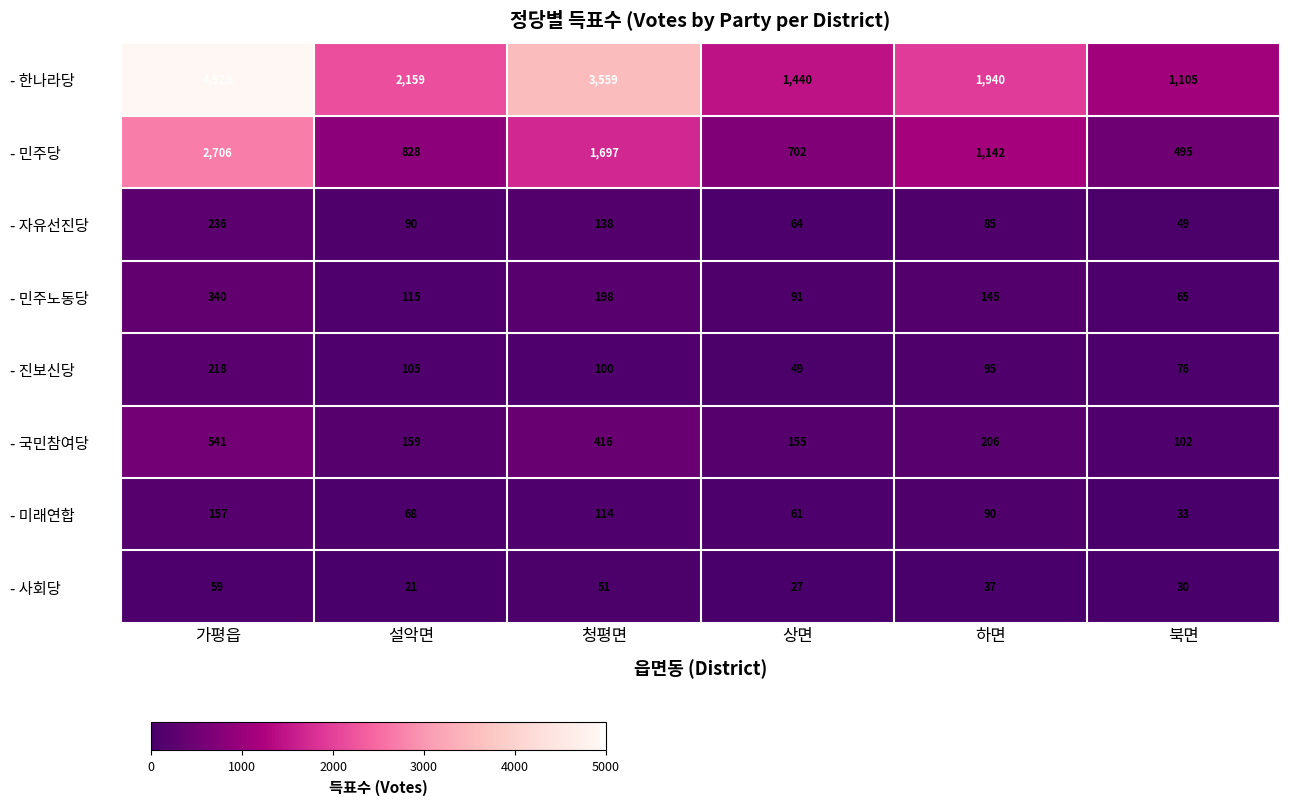

At which label is - 민주노동당 closest to 202?

청평면